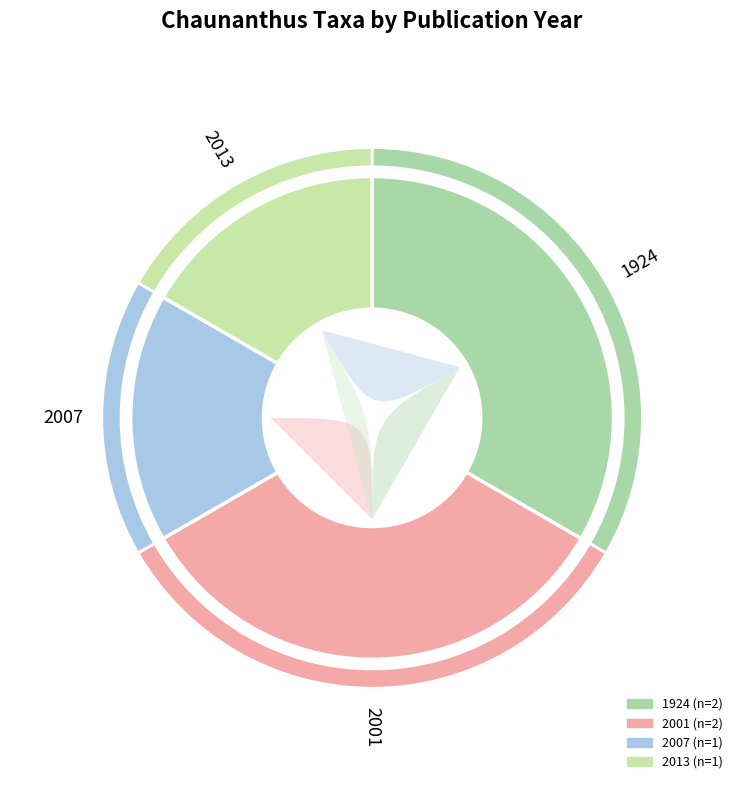

The petiolatus (1924) slice represents 9% of the pie. True or false?

False